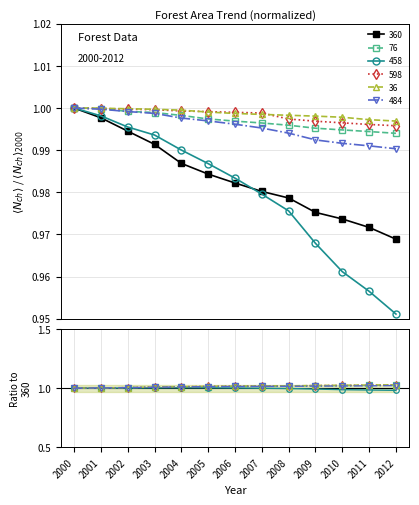

What is the value of the 76 point at the 3rd from the left?

1.0